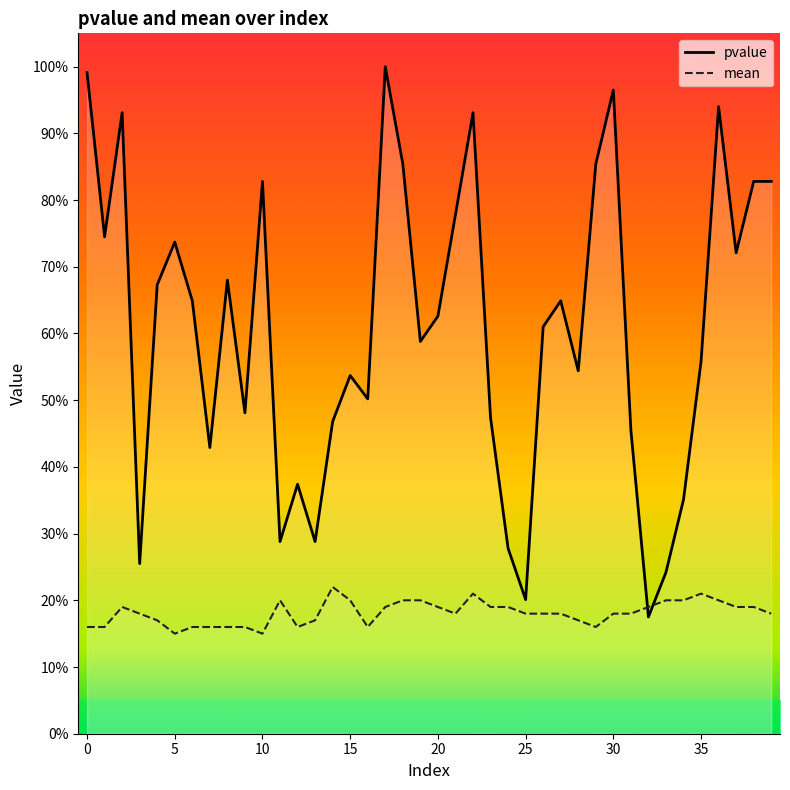

Is the value of pvalue at 38 greater than the value of mean at 31?

Yes